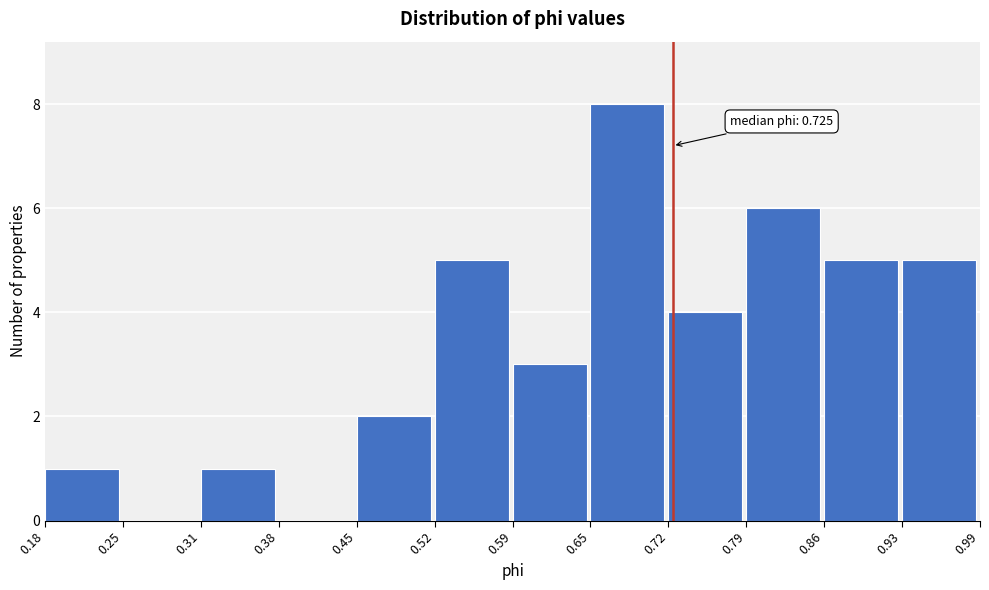

Which range on the x-axis has the tallest bar?

0.65 to 0.72